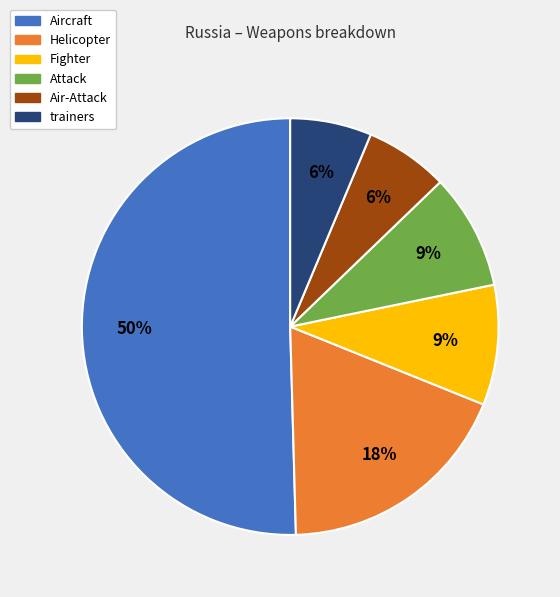

Does Fighter represent more than half of the total?

No